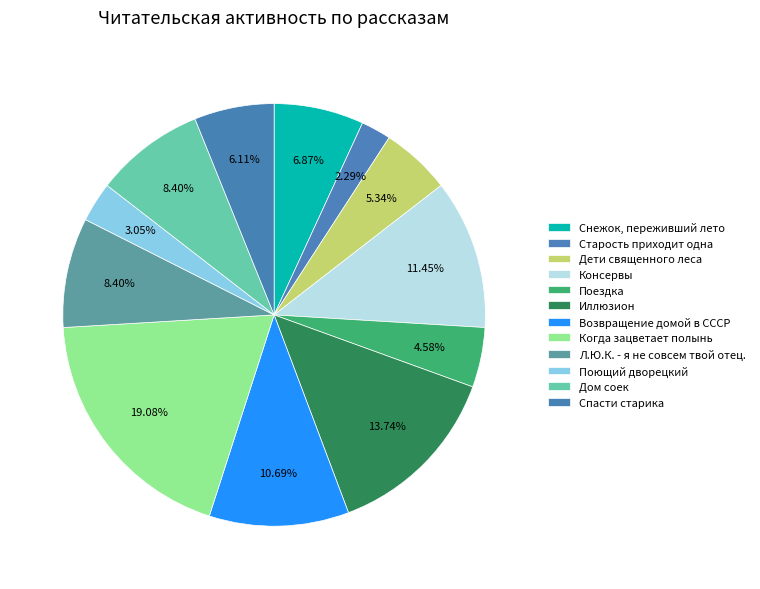

To the nearest percent, what portion does Возвращение домой в СССР represent?

11%